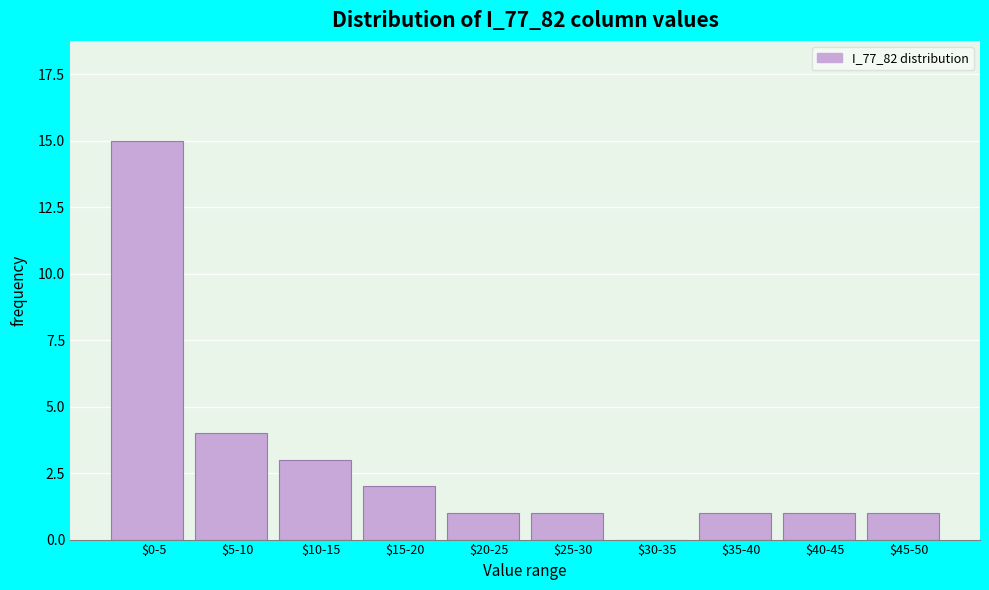

Where is the data nearest to the value 7?

$5-10